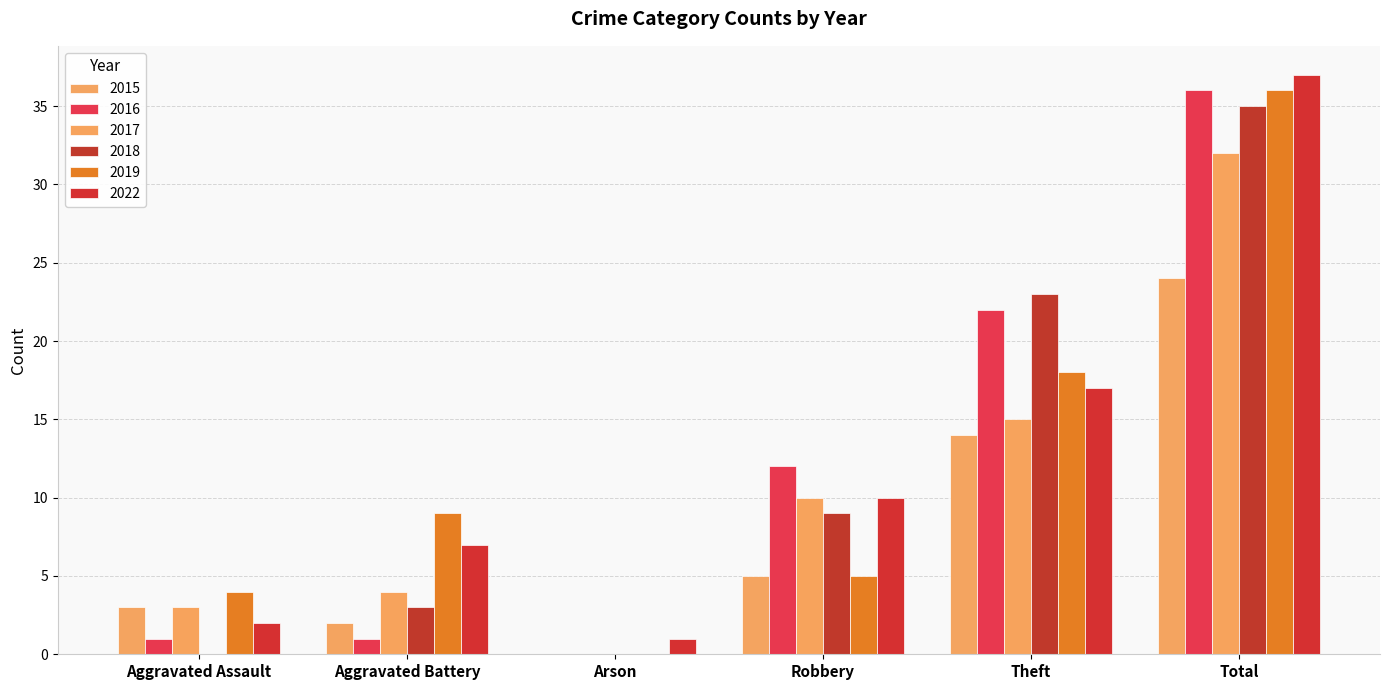

Reading left to right, extract all data points from this chart.

2015: Aggravated Assault=3	Aggravated Battery=2	Arson=0	Robbery=5	Theft=14	Total=24
2016: Aggravated Assault=1	Aggravated Battery=1	Arson=0	Robbery=12	Theft=22	Total=36
2017: Aggravated Assault=3	Aggravated Battery=4	Arson=0	Robbery=10	Theft=15	Total=32
2018: Aggravated Assault=0	Aggravated Battery=3	Arson=0	Robbery=9	Theft=23	Total=35
2019: Aggravated Assault=4	Aggravated Battery=9	Arson=0	Robbery=5	Theft=18	Total=36
2022: Aggravated Assault=2	Aggravated Battery=7	Arson=1	Robbery=10	Theft=17	Total=37